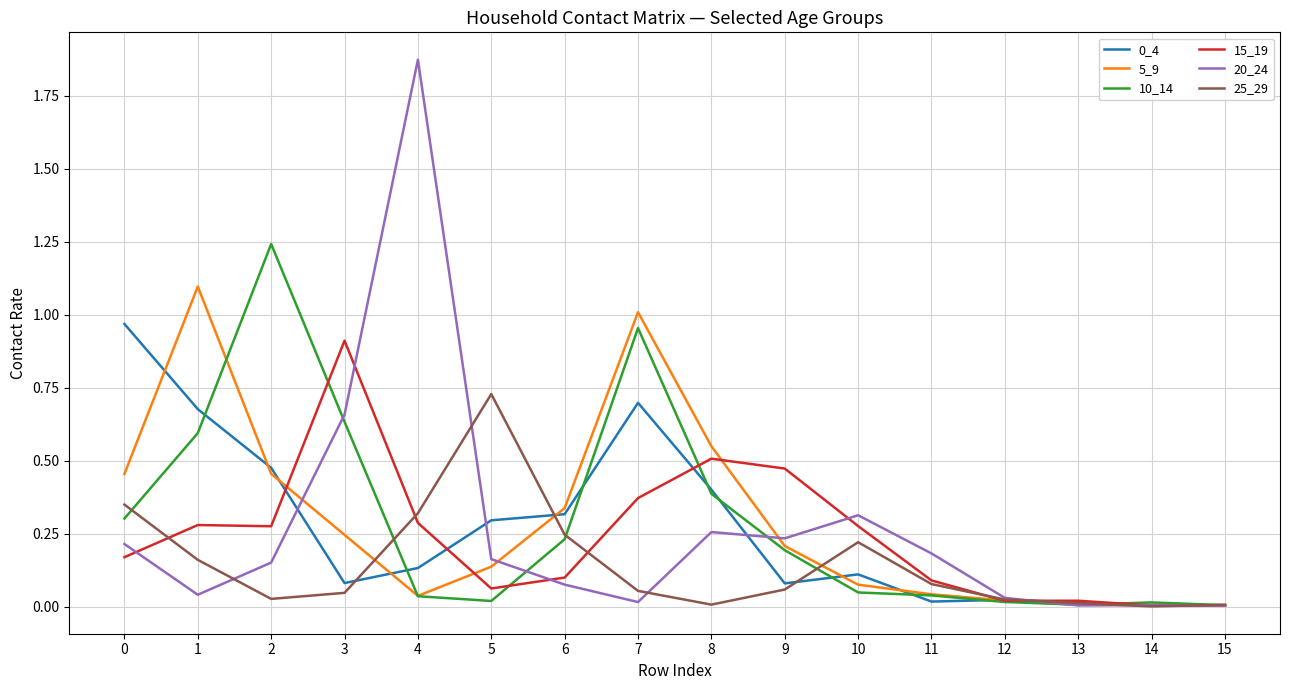

At which category does the chart reach its peak across all series?

4